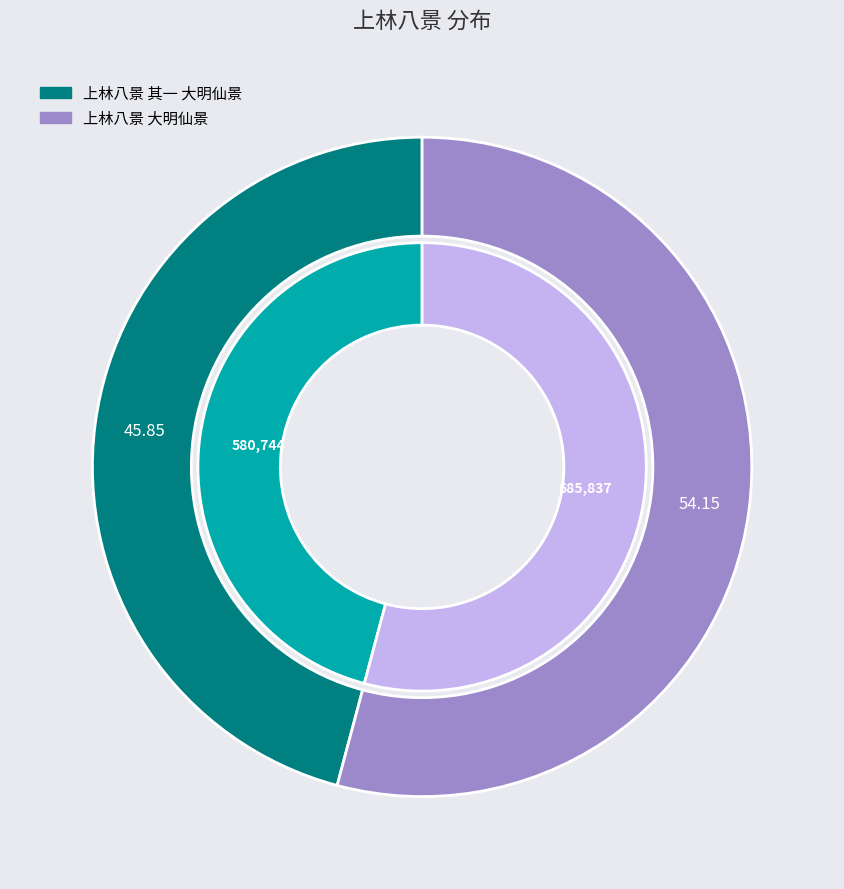

What is the largest slice in the pie chart?

上林八景 大明仙景